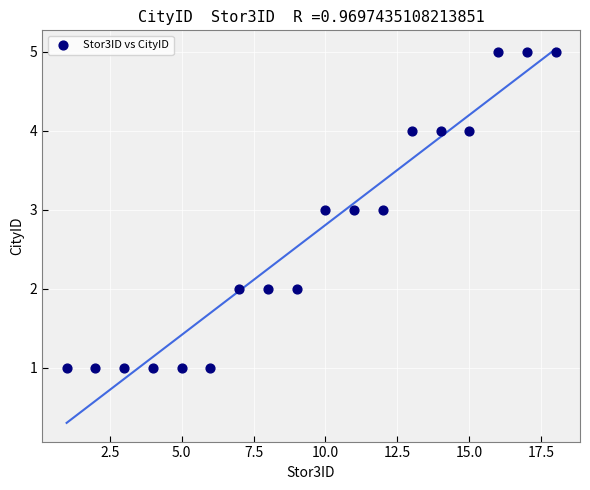

What is the range of Y values (max minus min)?

4